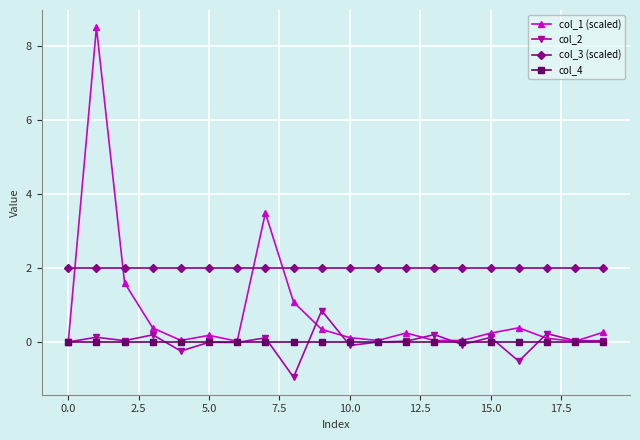

Which series has the largest total across all categories?

col_3 (scaled)